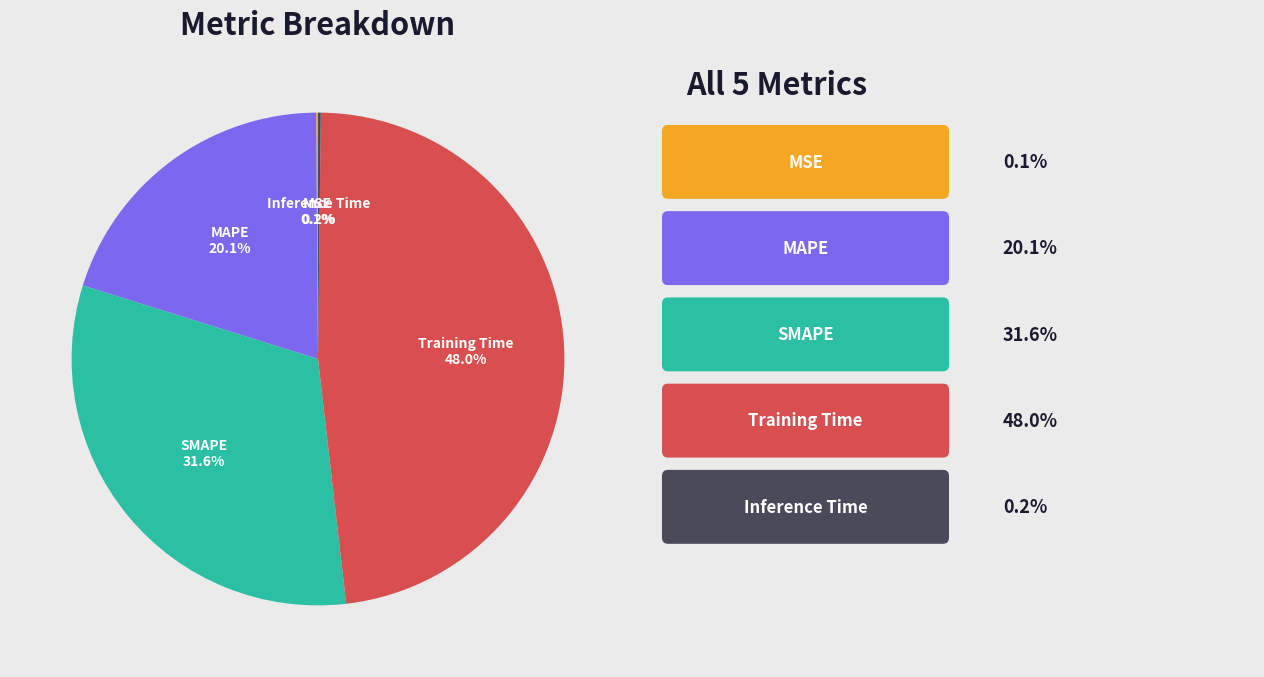

True or false: SMAPE accounts for 32% of the total.

True